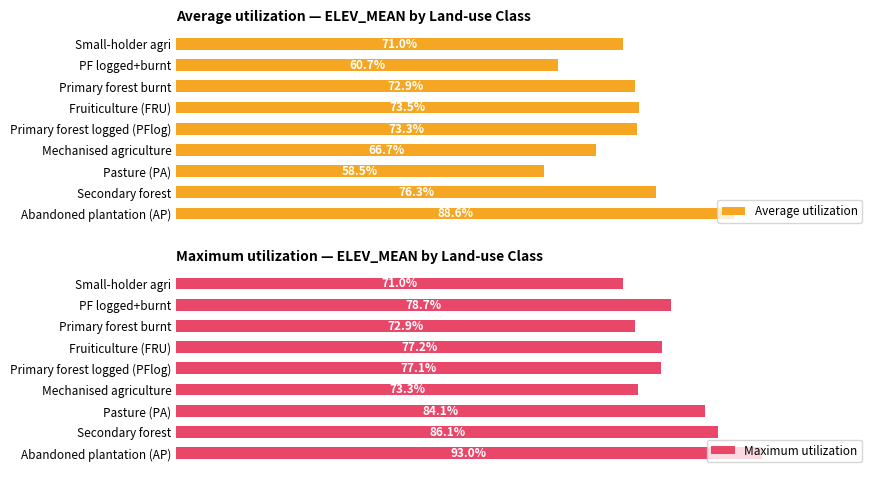

Which series has the largest range (max minus min)?

Average utilization